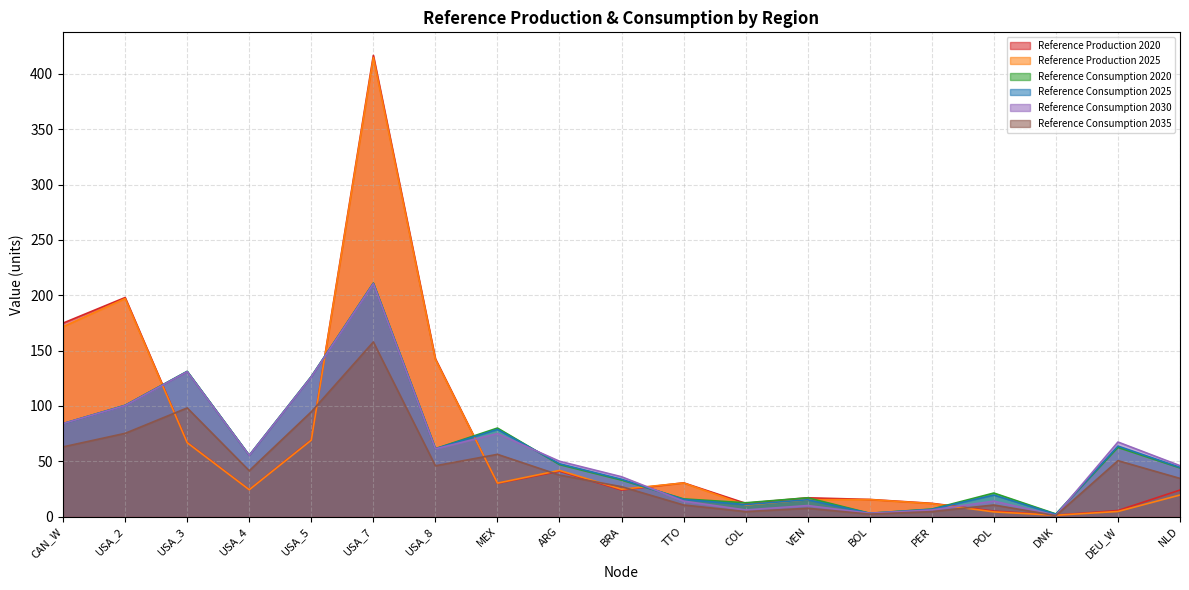

What is the difference between the maximum and minimum values in the Reference Production 2020 series?

415.4